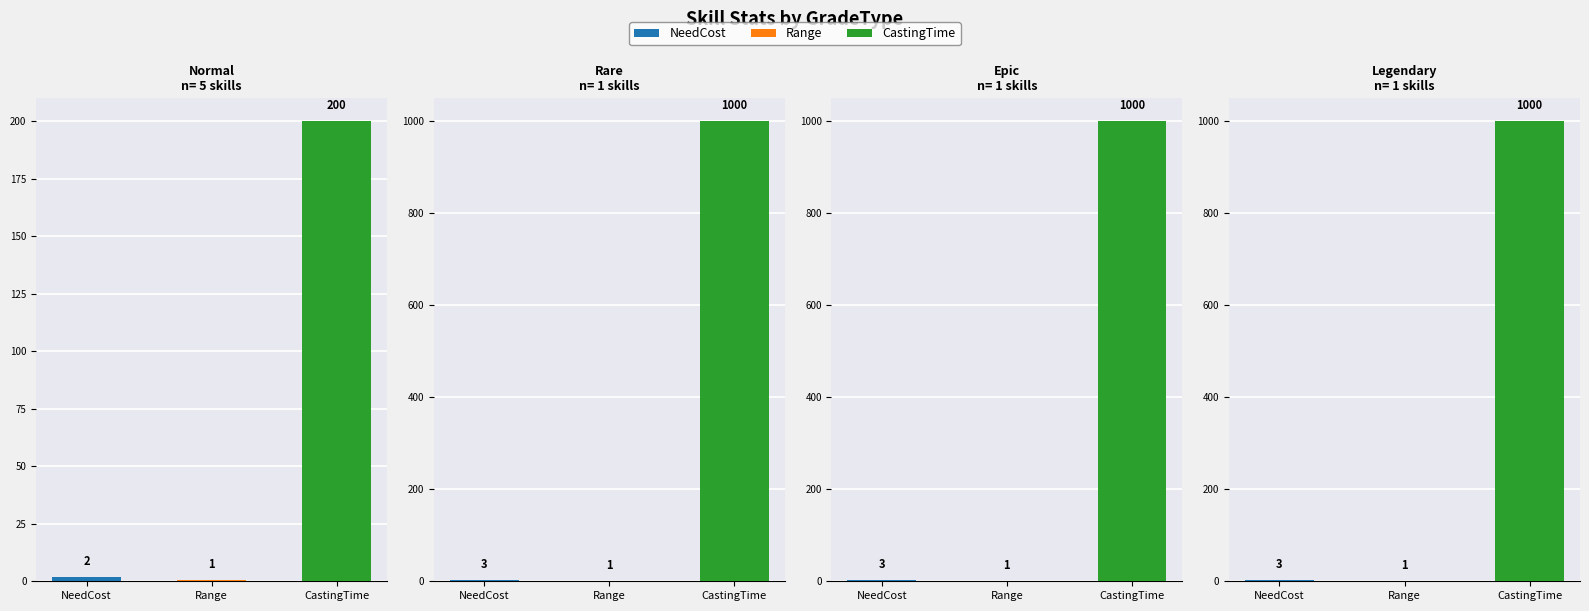

Which has a higher value, Normal or Rare?

Rare